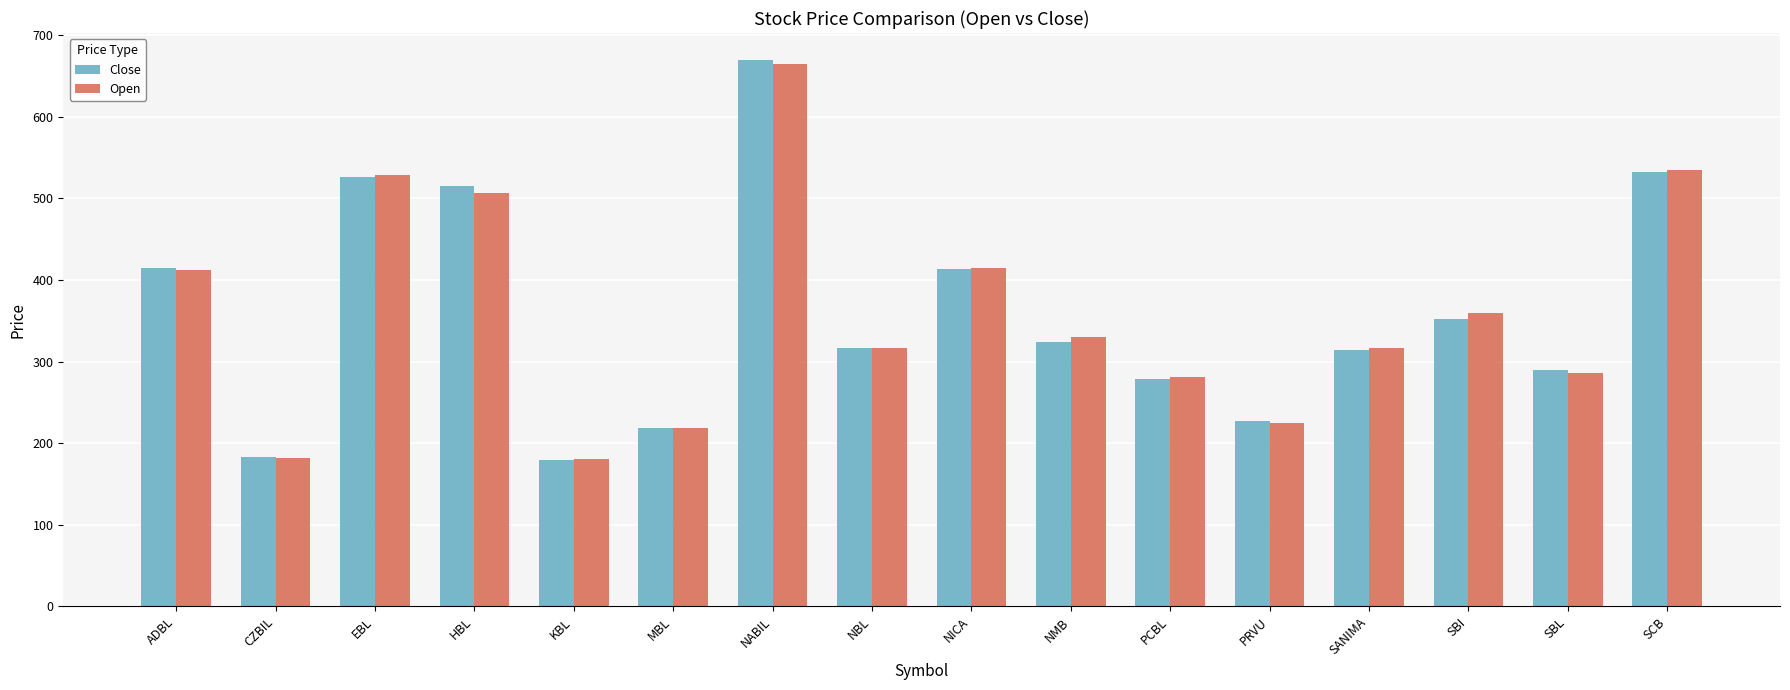

What are all the series names shown in the legend?

Close, Open